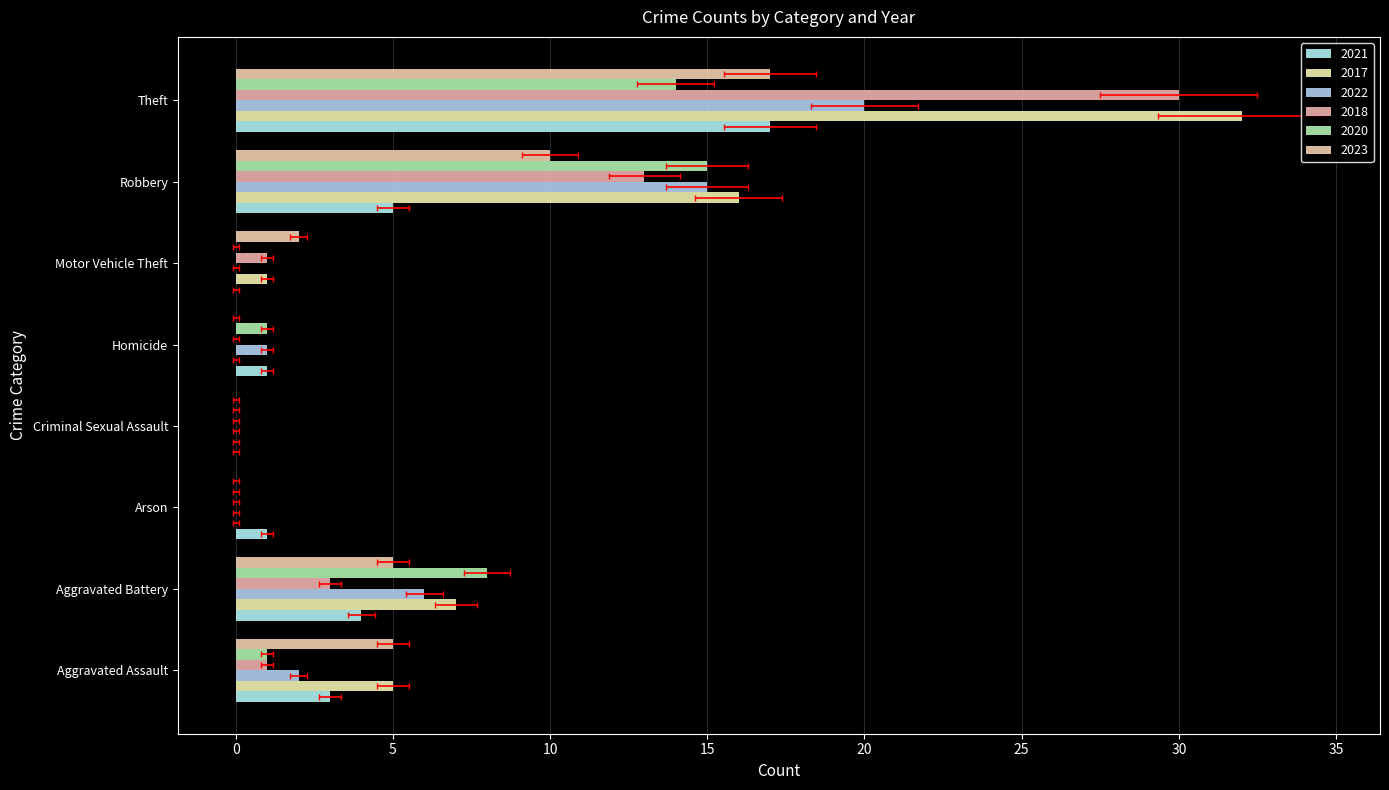

What are all the series names shown in the legend?

2021, 2017, 2022, 2018, 2020, 2023